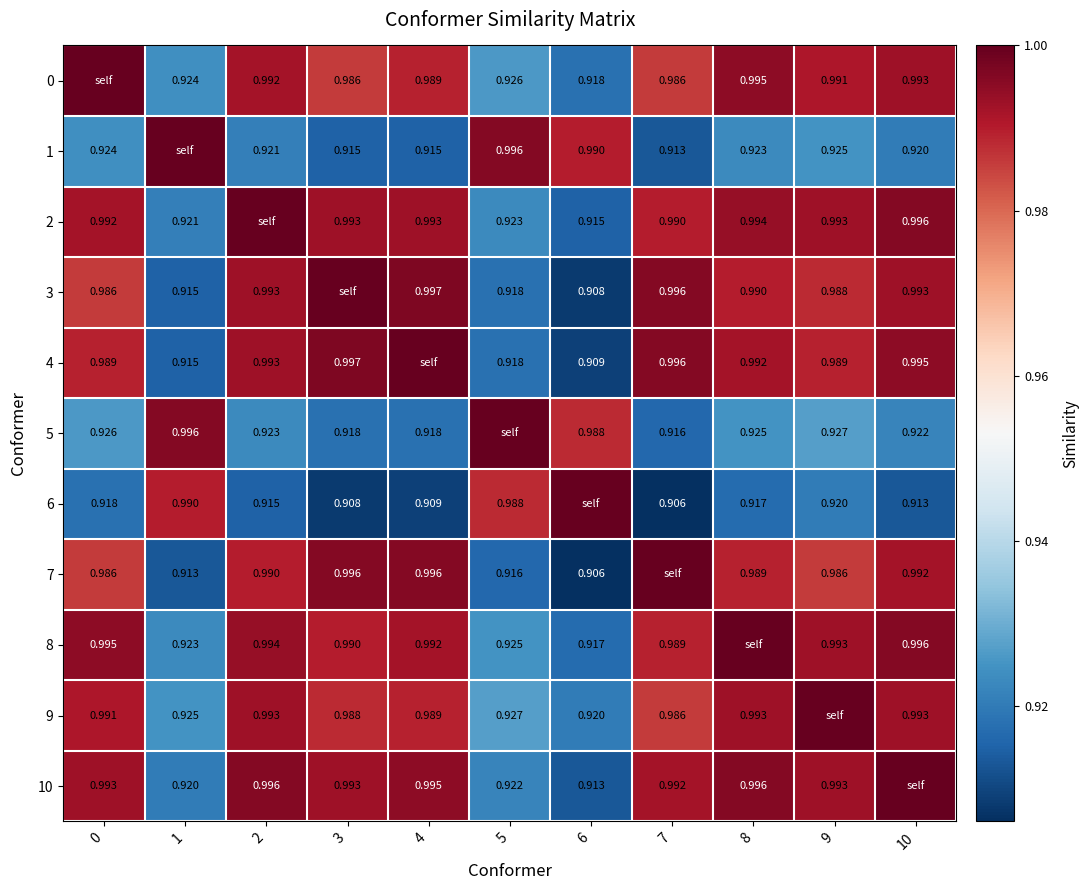

Is the value of 10 at 3 greater than the value of 3 at 1?

Yes